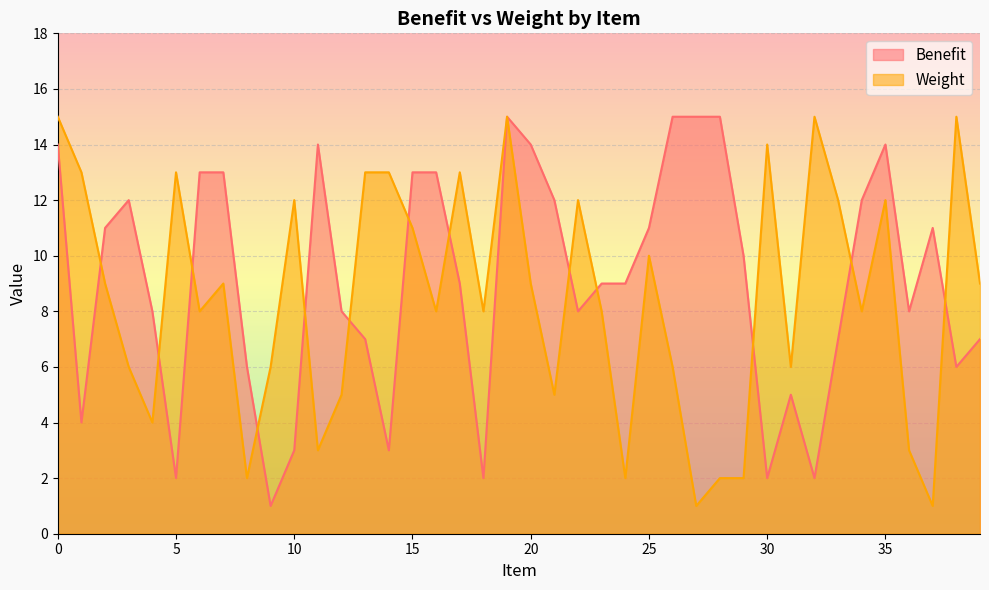

Which series has the largest total across all categories?

Benefit